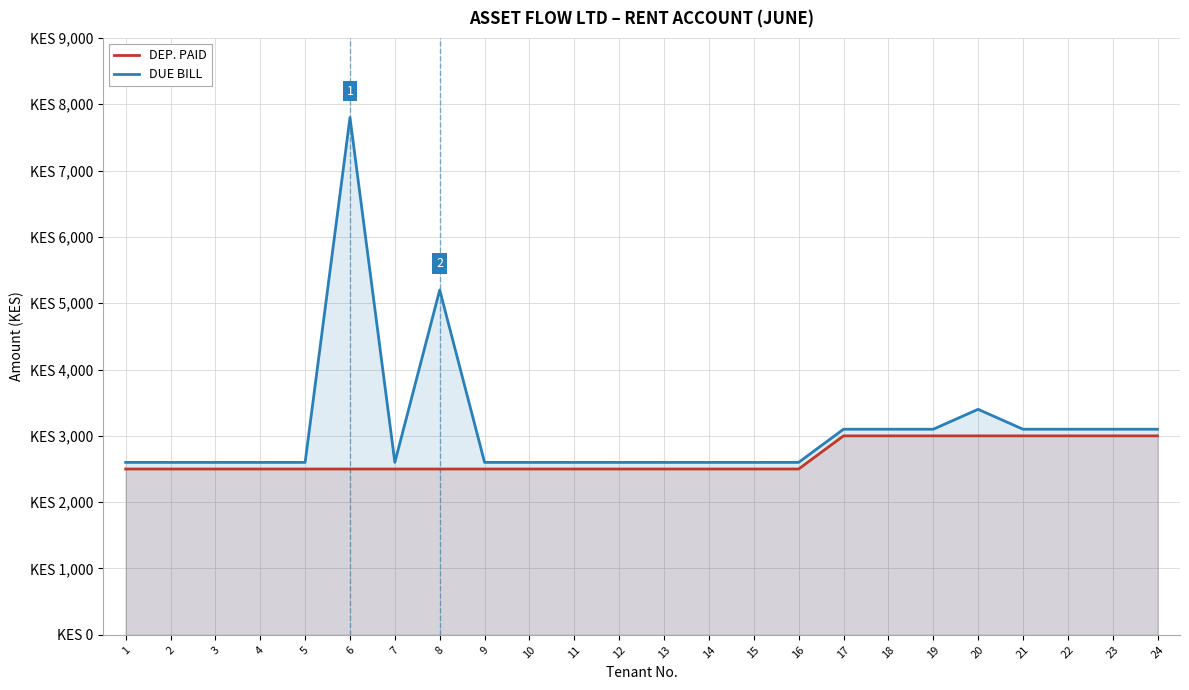

Is it true that DUE BILL equals 2600 at 11?

True